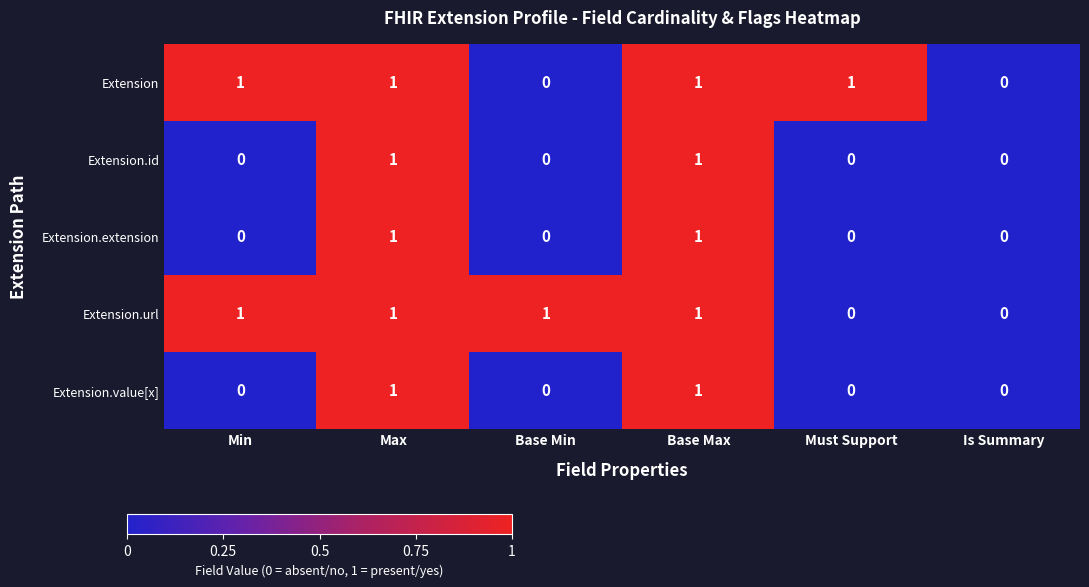

What is the total value across all series at Base Max?

5